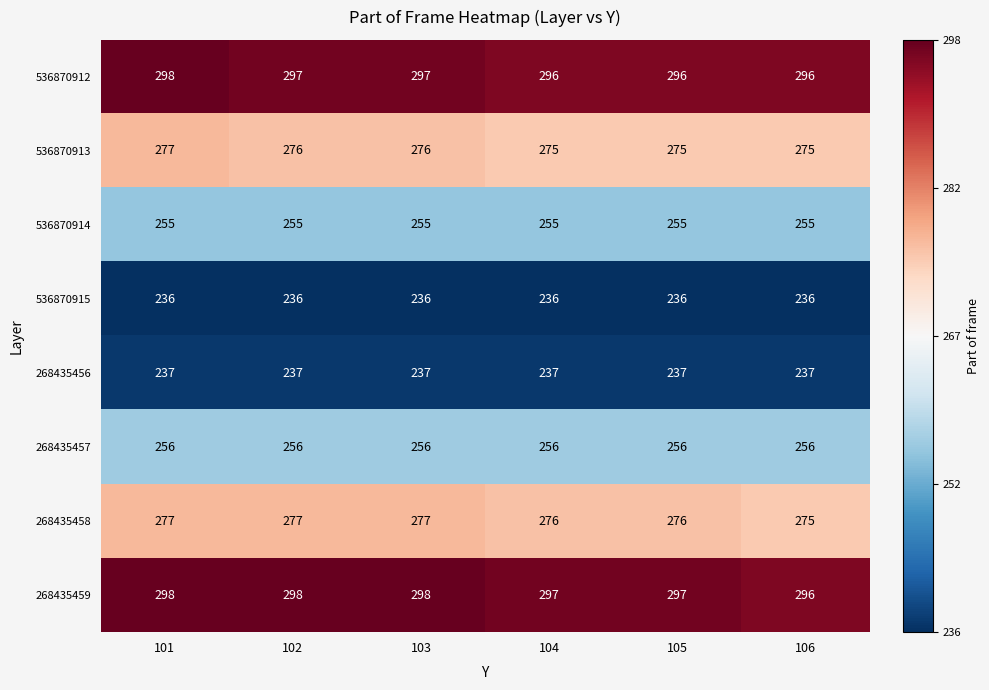

What is the smallest value displayed?

236